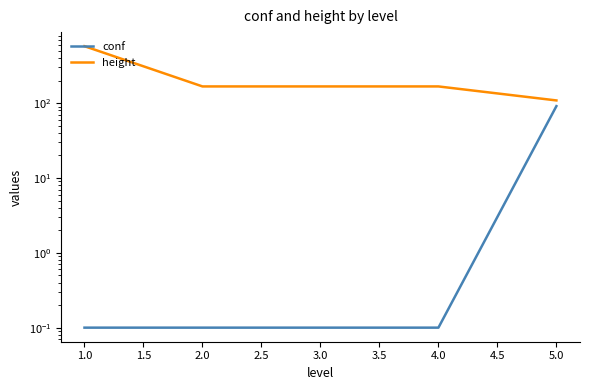

Which series has the widest spread of values?

height